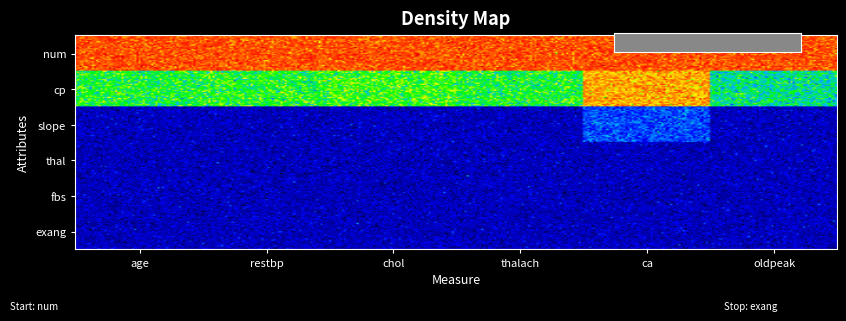

Which series has the widest spread of values?

cp